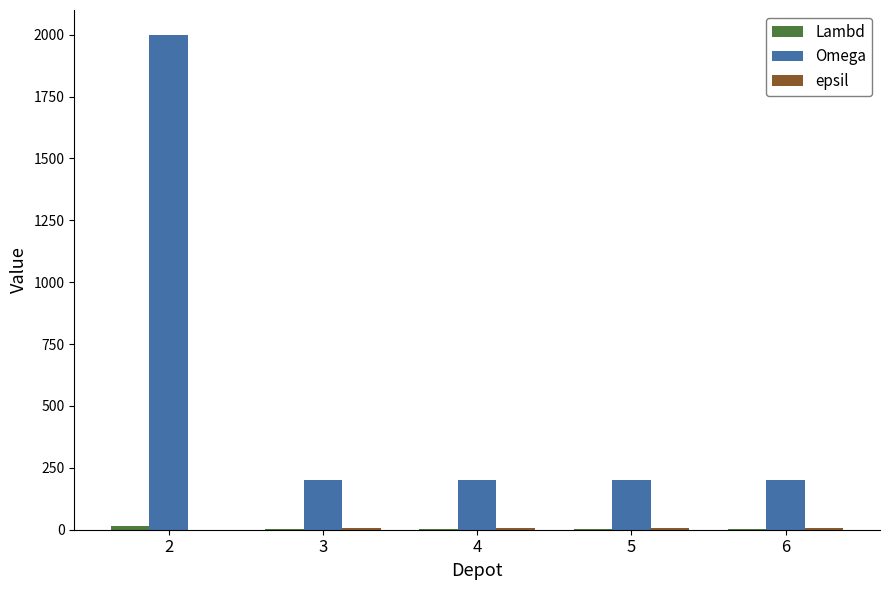

Which series has the largest total across all categories?

Omega